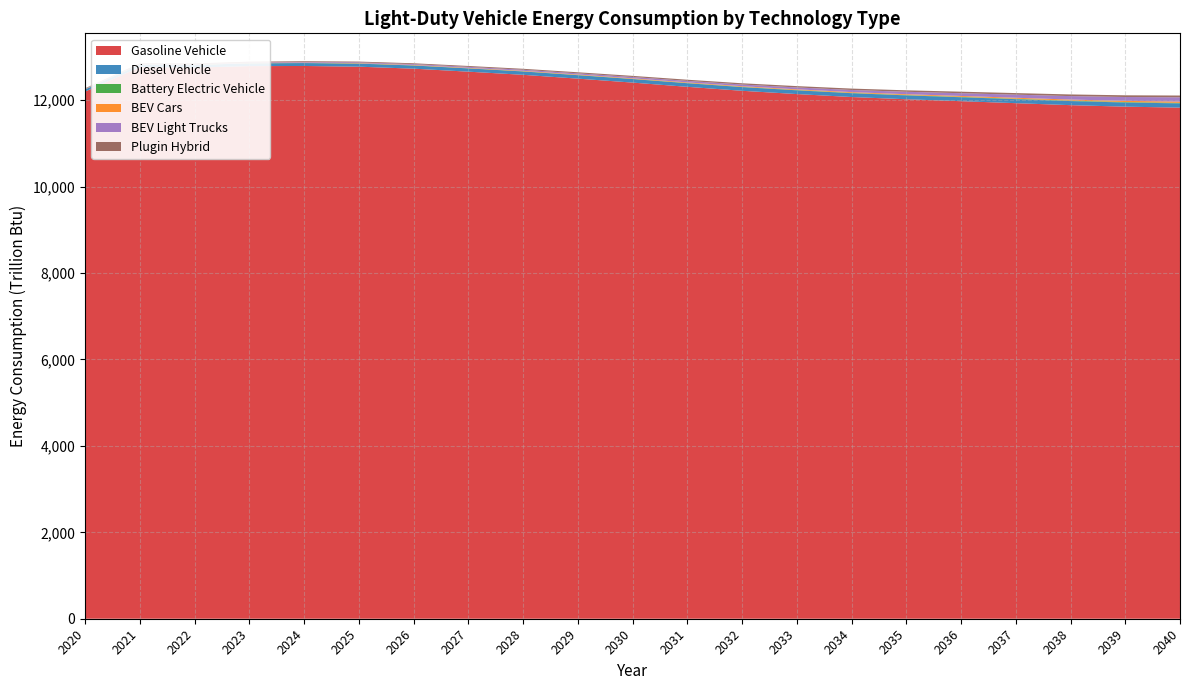

Reading right to left, what are all the values shown in this chart?

Gasoline Vehicle: 11829.7	11851.6	11886.6	11932.7	11978.4	12023.1	12074.8	12143.3	12219.2	12310.8	12408.9	12500.4	12588.8	12661.7	12731.0	12777.2	12793.6	12789.8	12756.6	12768.0	12200.3
Diesel Vehicle: 97.9	96.0	94.4	93.0	91.4	89.8	88.7	87.0	85.4	83.8	81.6	79.8	77.8	75.5	73.3	70.5	67.1	63.6	59.6	55.3	50.4
Battery Electric Vehicle: 12.2	11.3	10.5	9.7	8.9	8.1	7.4	6.7	6.1	5.6	5.1	4.7	4.4	4.1	3.9	3.7	3.6	3.5	3.5	3.5	3.3
BEV Cars: 29.3	26.9	24.7	22.7	20.8	19.0	17.3	15.8	14.5	13.3	12.2	11.2	10.3	9.5	8.8	8.0	7.2	6.4	5.5	4.5	3.4
BEV Light Trucks: 99.3	89.2	79.9	71.3	63.4	56.2	49.6	43.9	38.8	34.4	30.6	27.2	24.3	21.7	19.4	17.1	14.9	12.7	10.7	8.9	7.0
Plugin Hybrid: 41.2	39.8	38.4	36.9	35.5	33.9	32.3	30.8	29.2	27.6	26.0	24.4	22.7	21.1	19.7	18.4	17.3	16.2	15.2	14.3	12.8